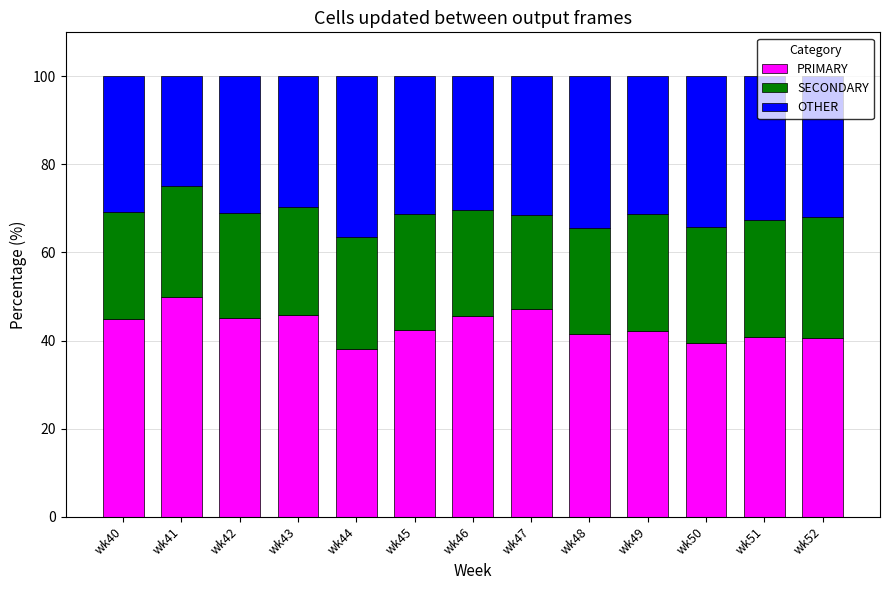

What is the difference between the maximum and minimum values in the PRIMARY series?

12.0